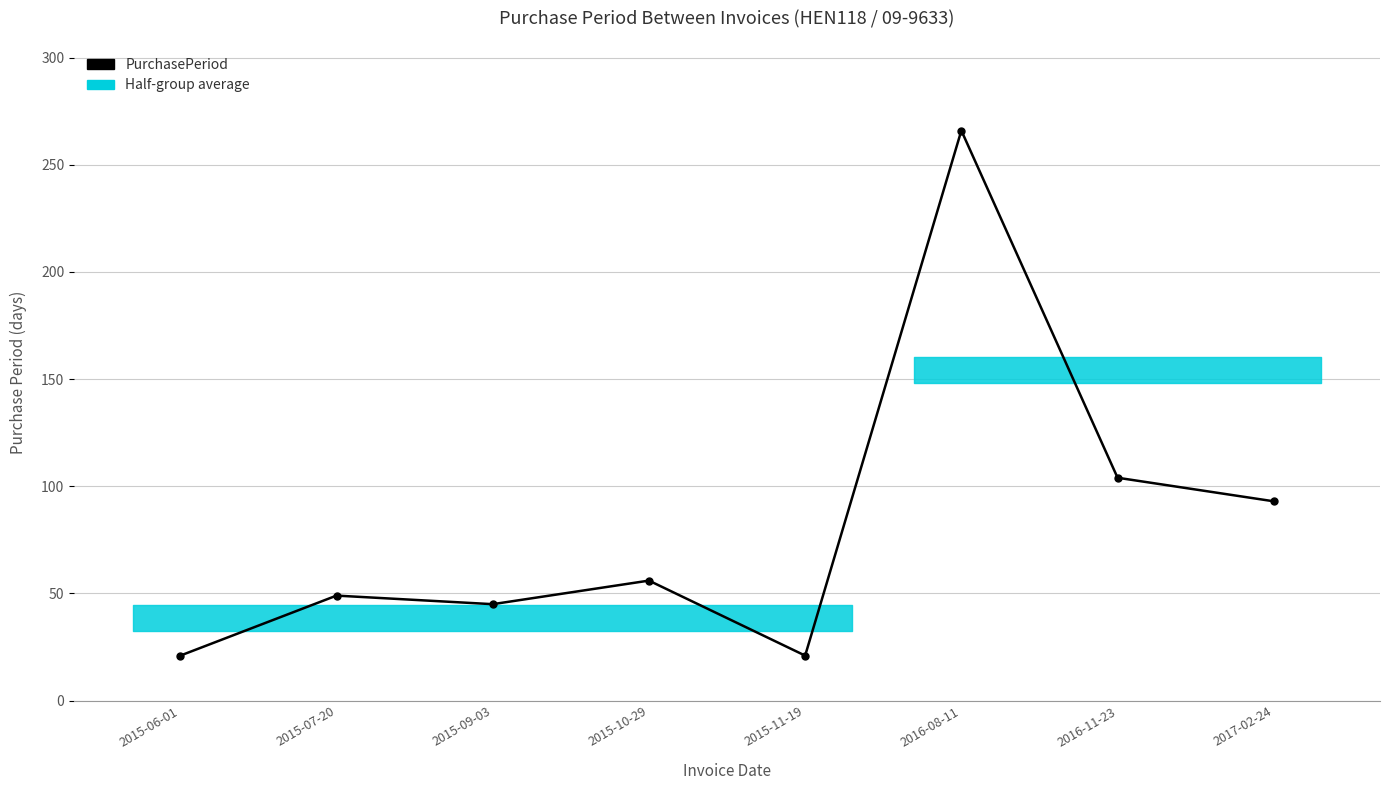

Is it true that the value at 2015-09-03 is 45?

True